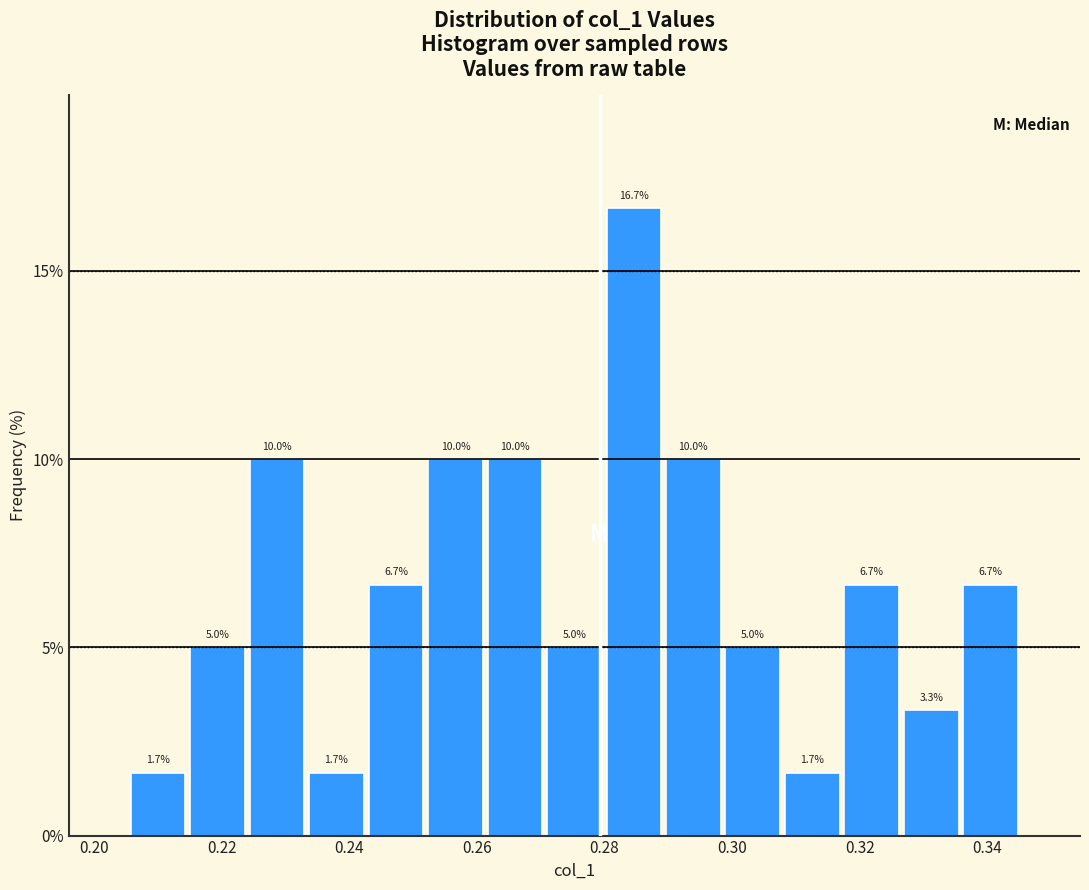

Reading left to right, transcribe this chart: for each bar, give the range it covers on the x-axis and its height. The bar edges are not printed on the chart, so give them approximately, as read against the axis.

0.206 to 0.214: 1.7
0.214 to 0.224: 5.0
0.224 to 0.234: 10.0
0.234 to 0.242: 1.7
0.242 to 0.252: 6.7
0.252 to 0.262: 10.0
0.262 to 0.270: 10.0
0.270 to 0.280: 5.0
0.280 to 0.290: 16.7
0.290 to 0.298: 10.0
0.298 to 0.308: 5.0
0.308 to 0.318: 1.7
0.318 to 0.326: 6.7
0.326 to 0.336: 3.3
0.336 to 0.346: 6.7